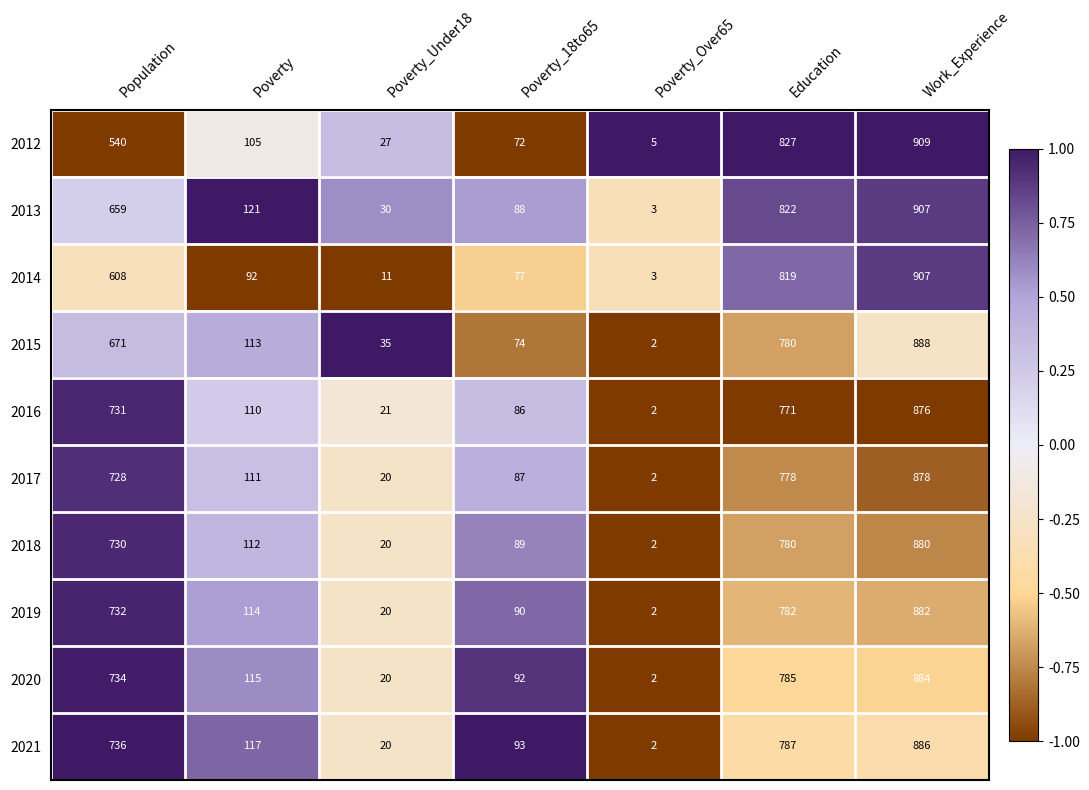

Between Population and Education, which series saw the biggest shift?

2012